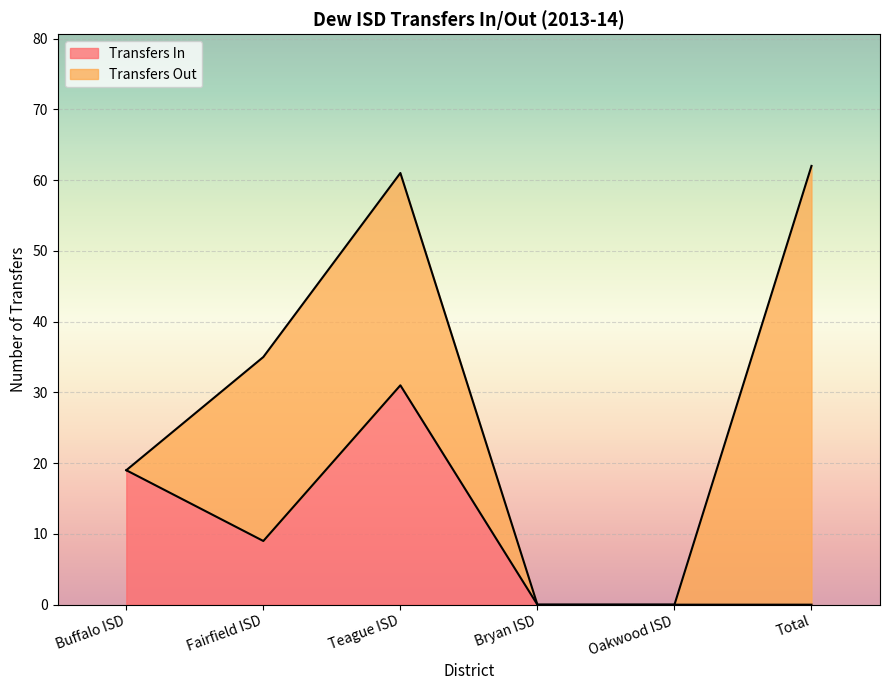

Rank the categories by value from lowest to highest.

Bryan ISD, Oakwood ISD, Total, Fairfield ISD, Buffalo ISD, Teague ISD